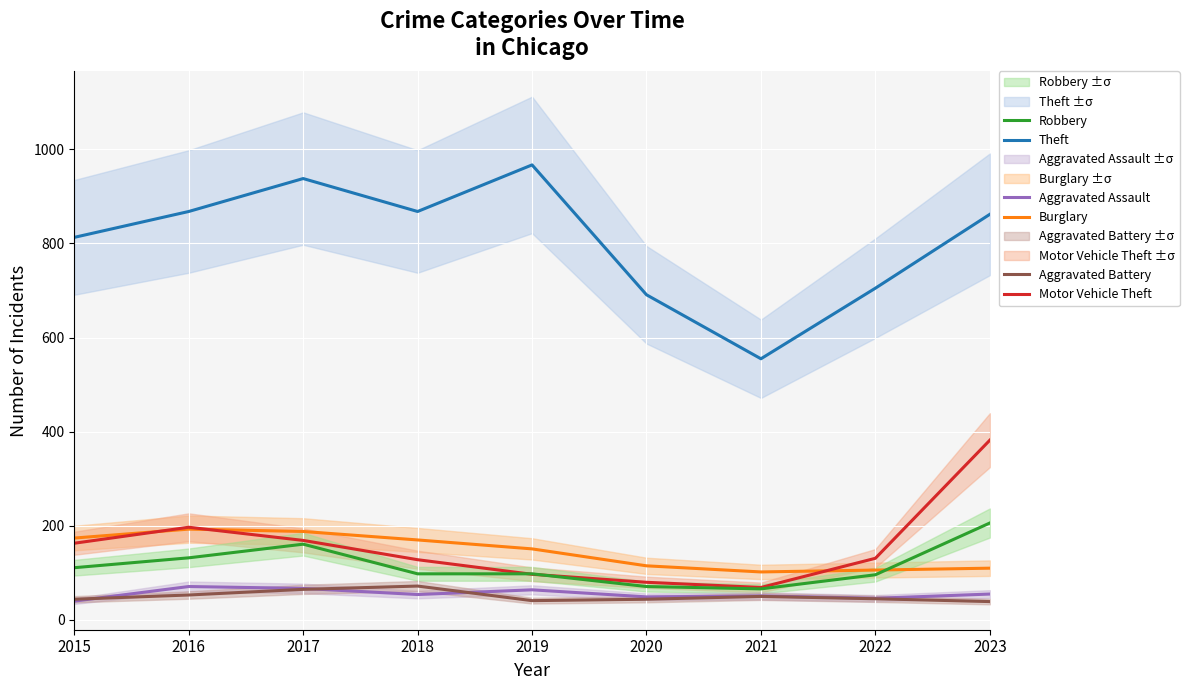

True or false: Aggravated Battery and Theft intersect in this chart.

False